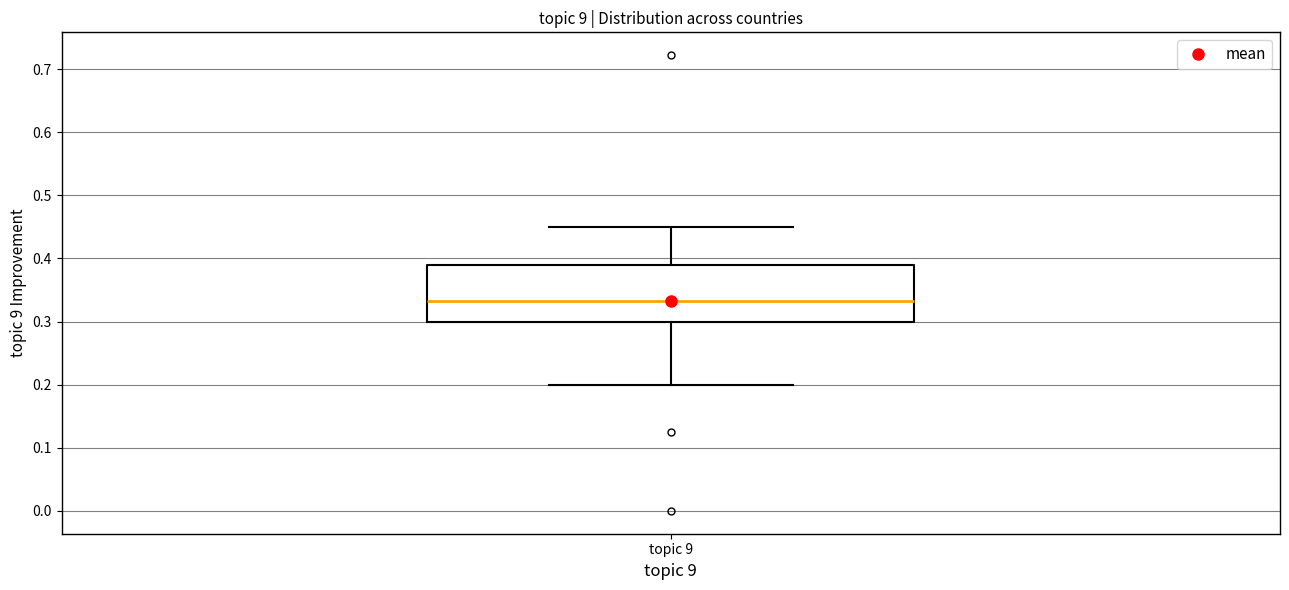

Transcribe this box plot: give where the median line is, the range the box spans, and where the two whiskers end, as read against the y-axis. The values are not printed on the chart, so give them approximately, as read against the axis.

median 0.33, box 0.30 to 0.39, whiskers 0.20 to 0.45